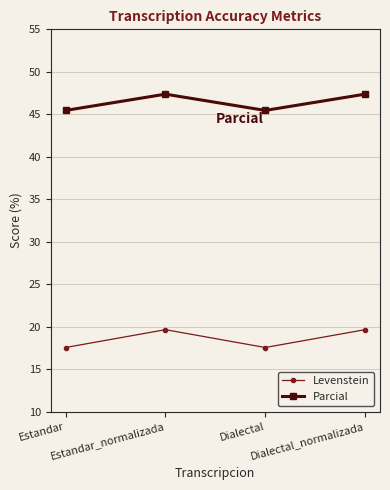

Is it true that Parcial equals 47.4 at Dialectal_normalizada?

True